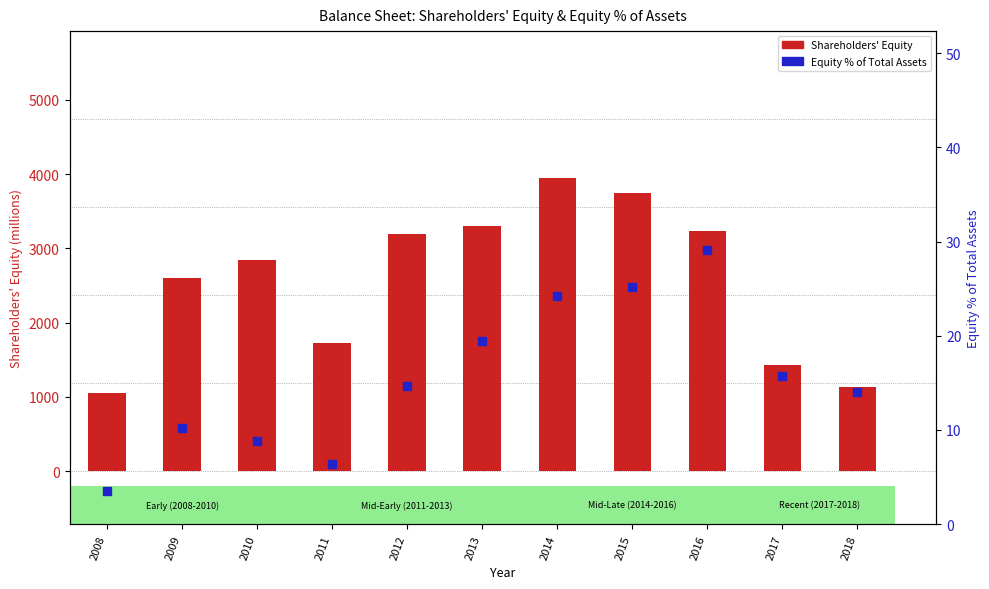

Which series contains the lowest Y value?

Equity % of Total Assets